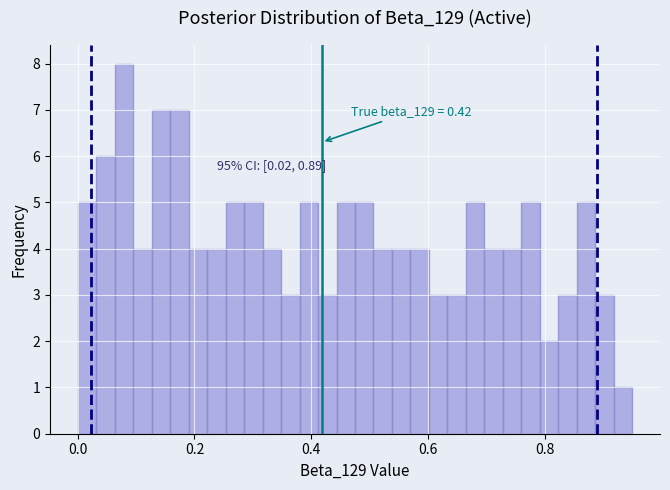

Read against the x-axis, roughly where is the centre of the tallest bar?

0.08